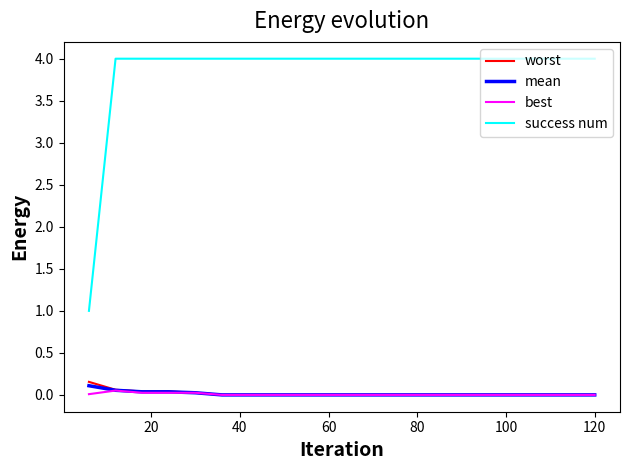

Which series has the widest spread of values?

success num